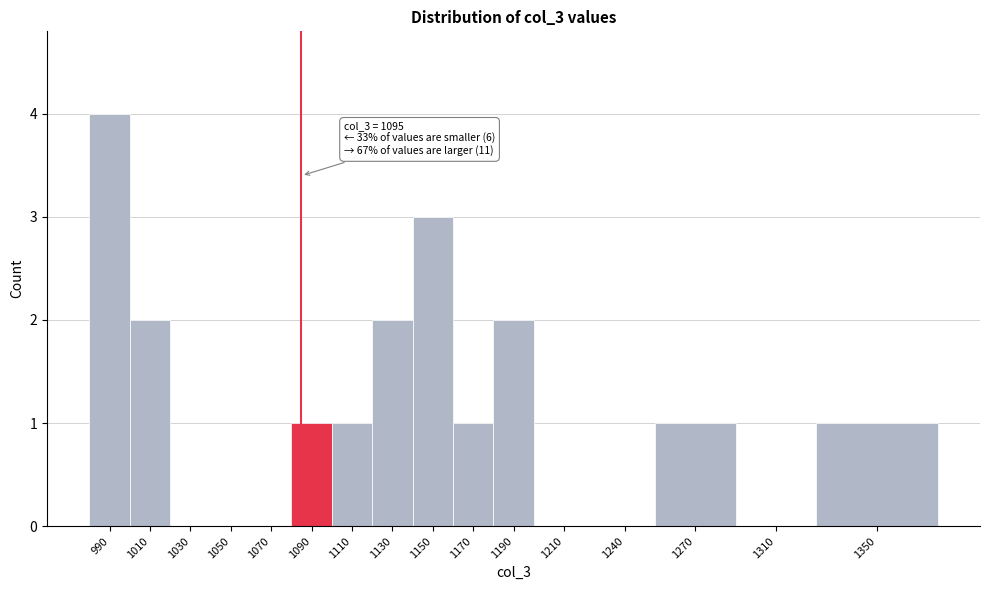

Reading left to right, extract all data points from this chart.

990=4	1010=2	1030=0	1050=0	1070=0	1090=1	1110=1	1130=2	1150=3	1170=1	1190=2	1210=0	1240=0	1270=1	1310=0	1350=1